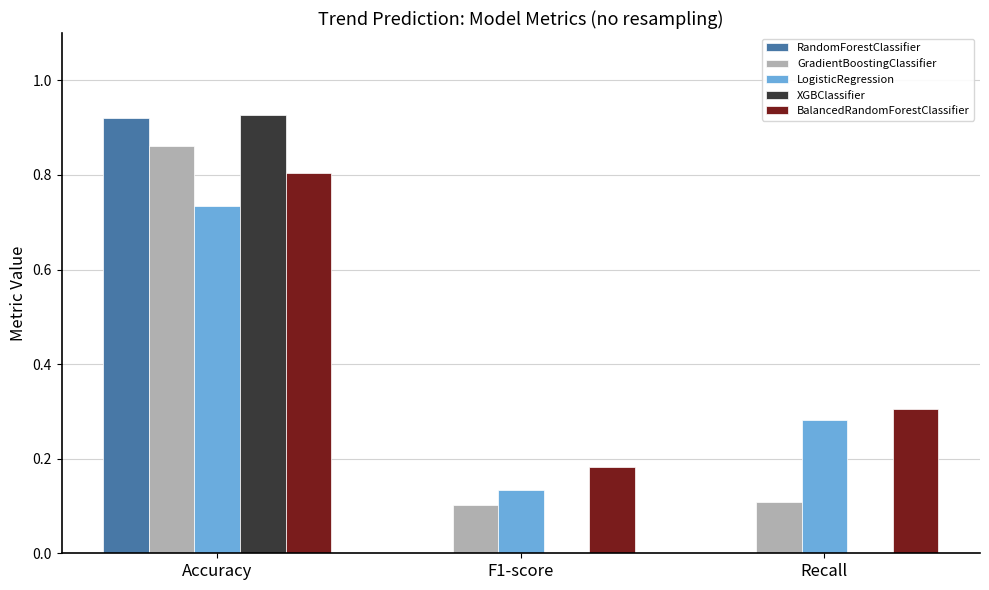

What is the total value across all series at Accuracy?

4.2